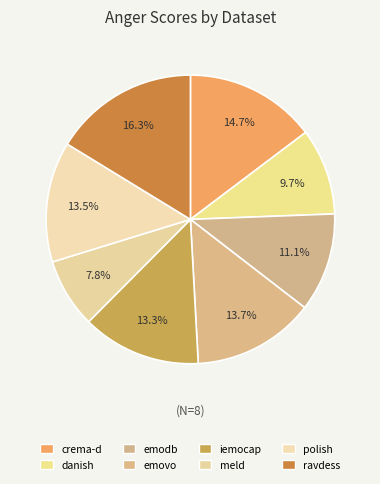

Which category has the biggest portion of the pie?

ravdess